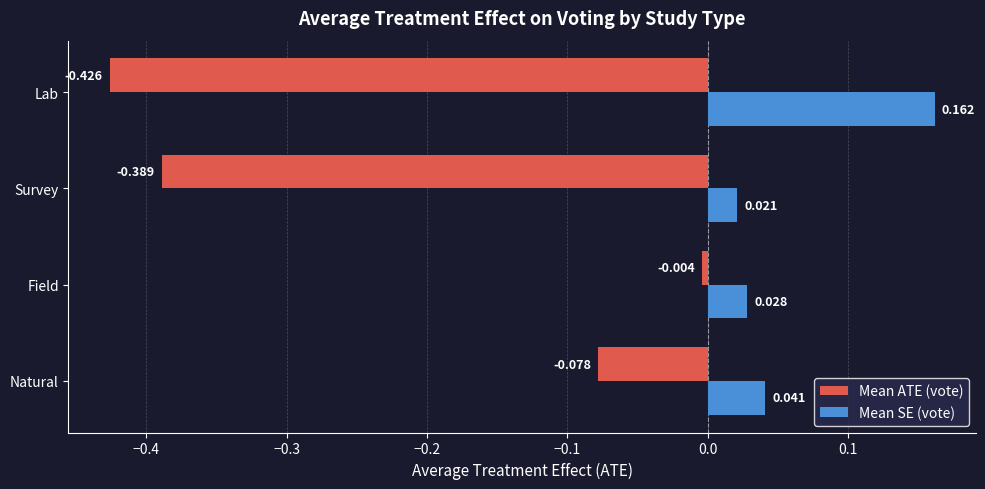

Which series has the widest spread of values?

Mean ATE (vote)